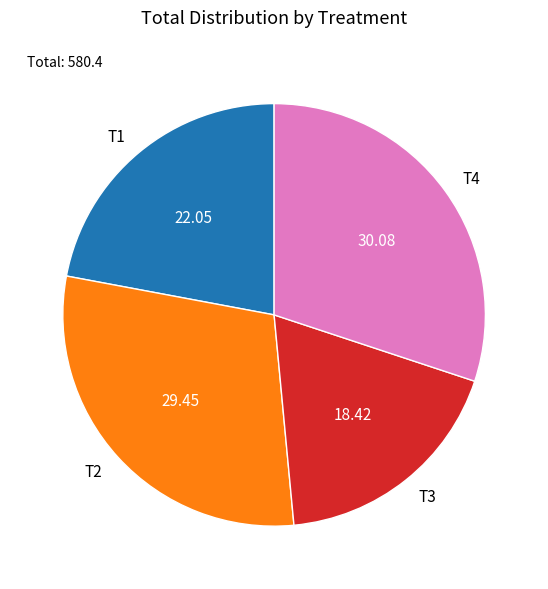

Is there any slice that represents more than half of the pie?

No